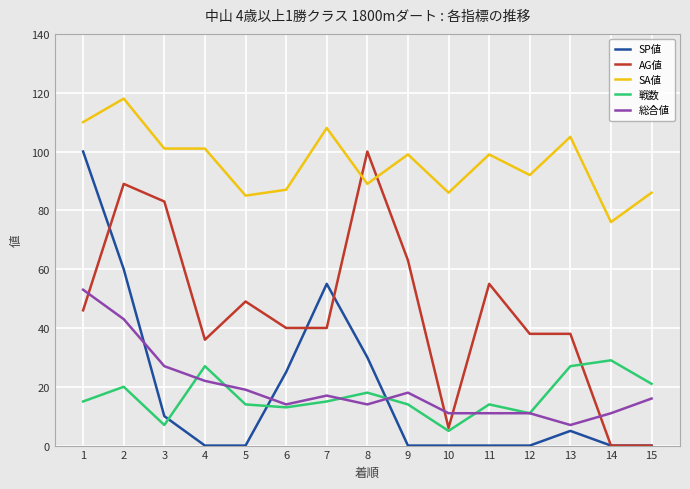

At which label does SA値 reach its minimum?

14